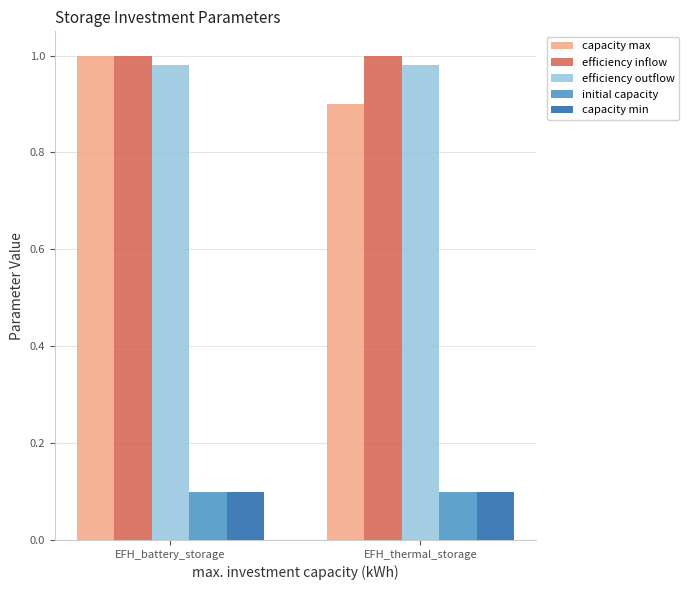

What is the label of the 2nd bar from the left?

EFH_thermal_storage